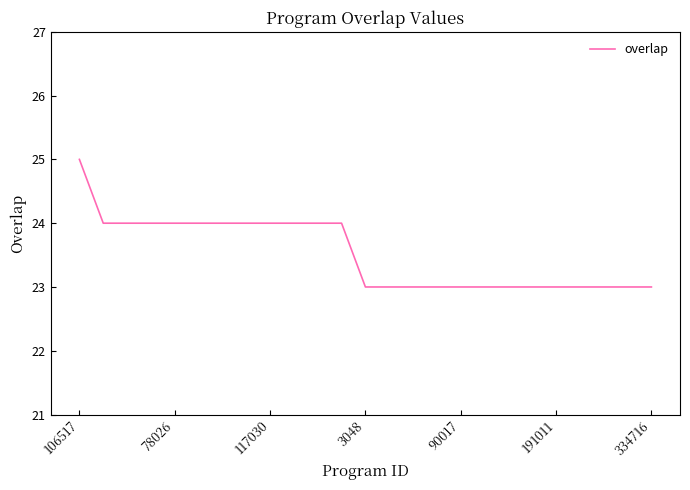

What is the greatest value displayed?

25